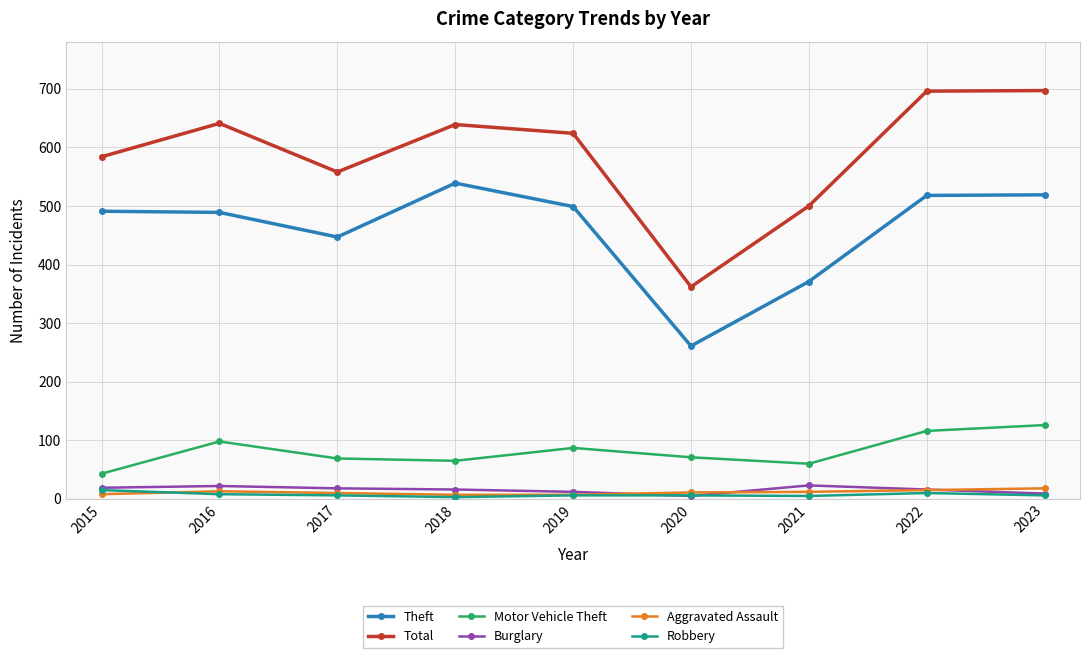

True or false: Total and Robbery cross at least once.

False